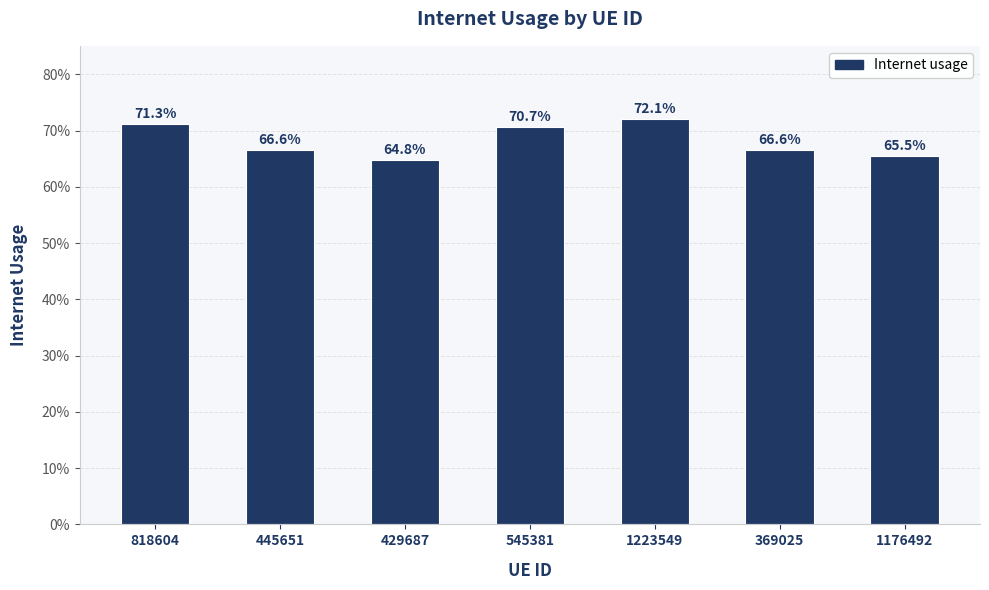

Read the value at 429687.

0.6